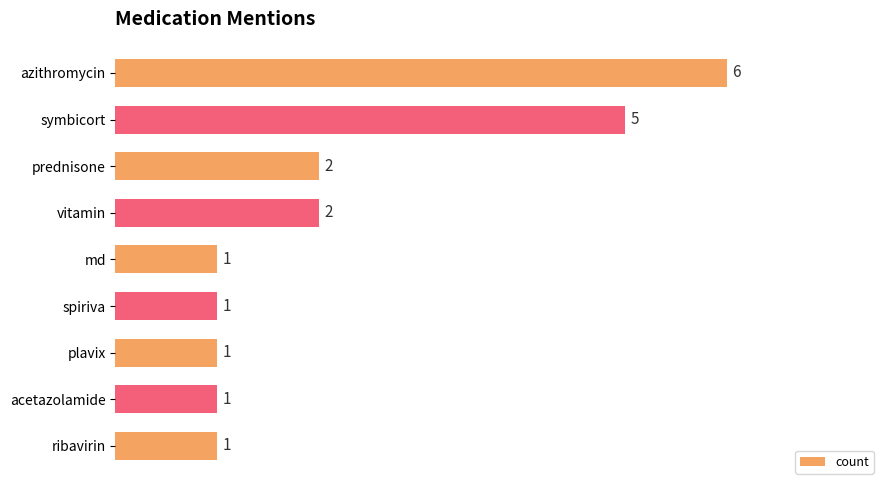

Approximately how many times larger is the value at md compared to prednisone?

0.5